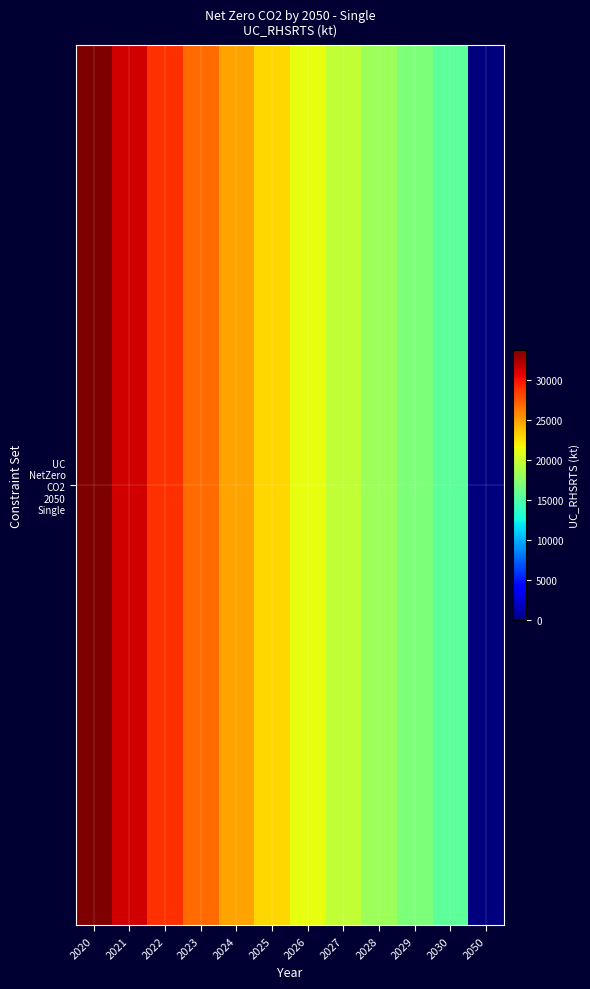

Rank the categories by value from highest to lowest.

2020, 2021, 2022, 2023, 2024, 2025, 2026, 2027, 2028, 2029, 2030, 2050